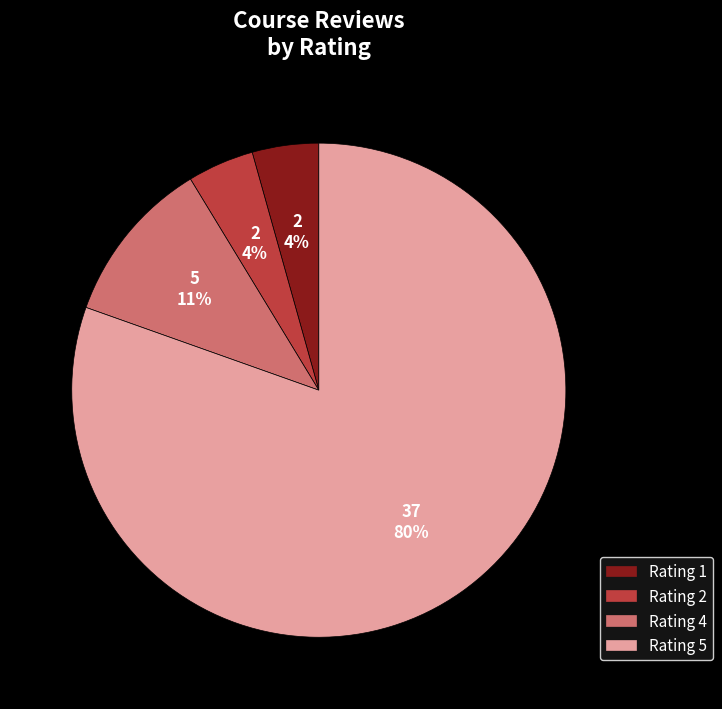

How many segments does this pie chart have?

4